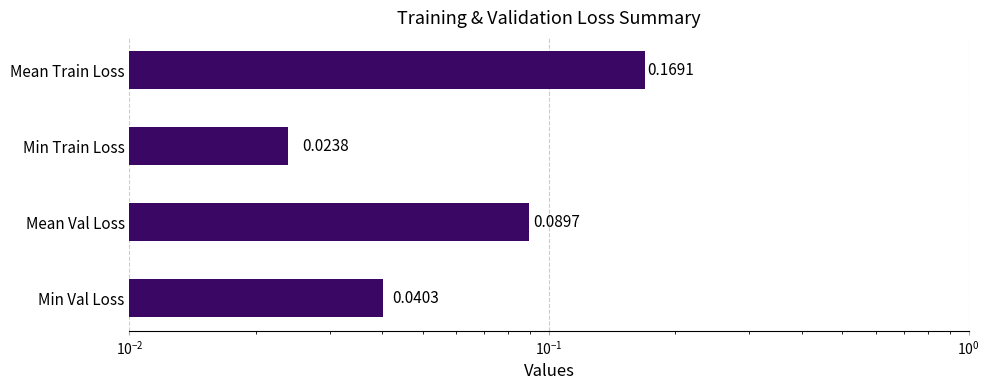

Does the chart contain stacked bars?

No